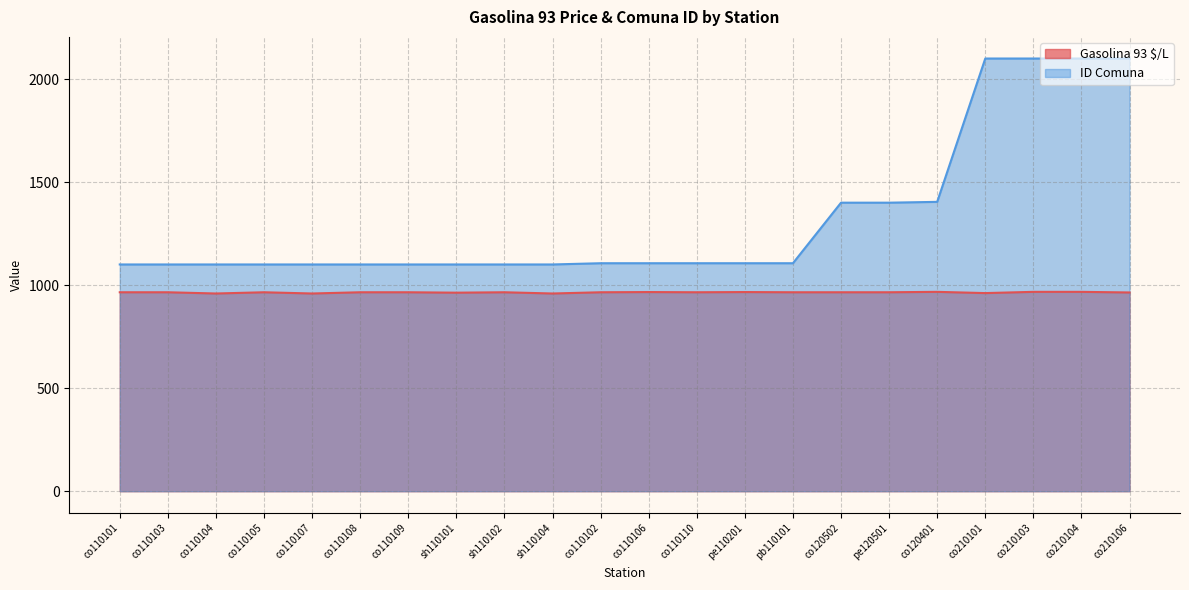

What is the minimum value shown in the chart?

960